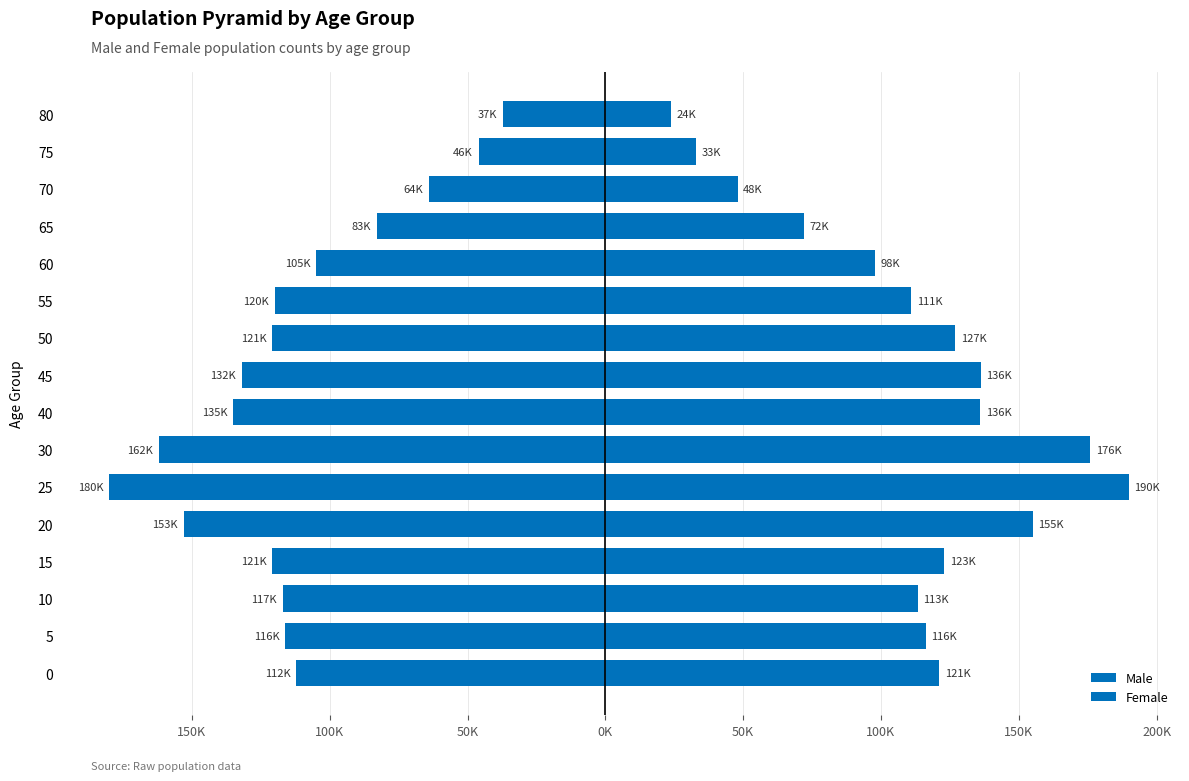

Rank the series by their maximum value, from lowest to highest.

Female, Male